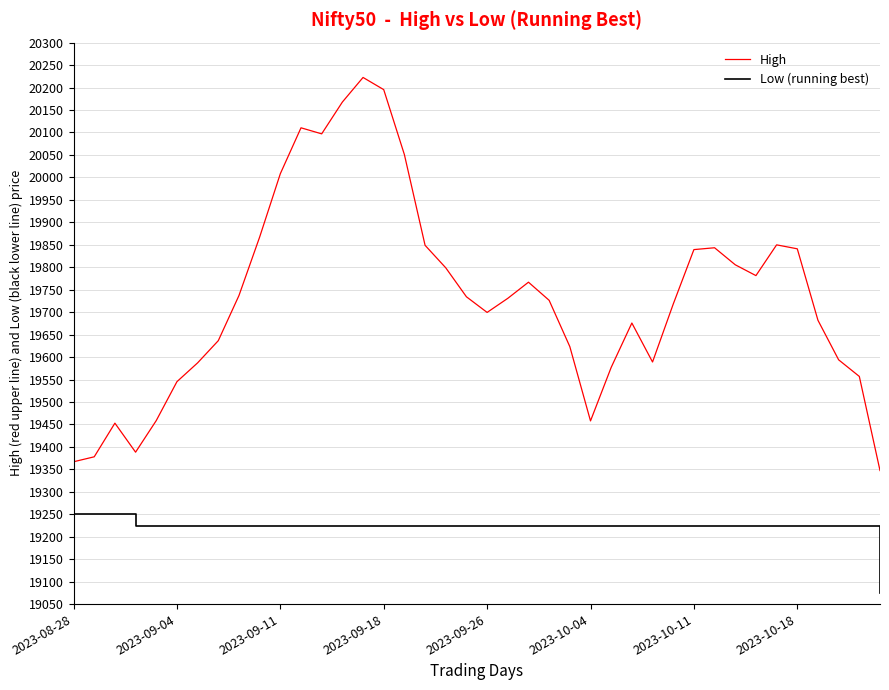

What is the difference between the maximum and minimum values in the Low (running best) series?

175.5